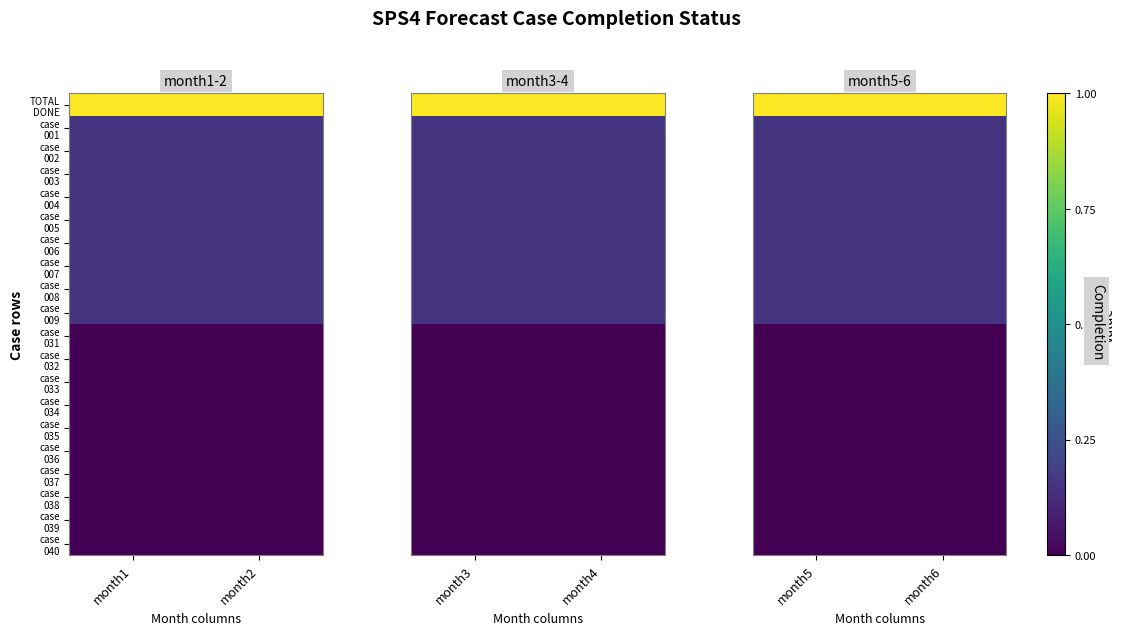

What is the maximum value shown in the chart?

1.0